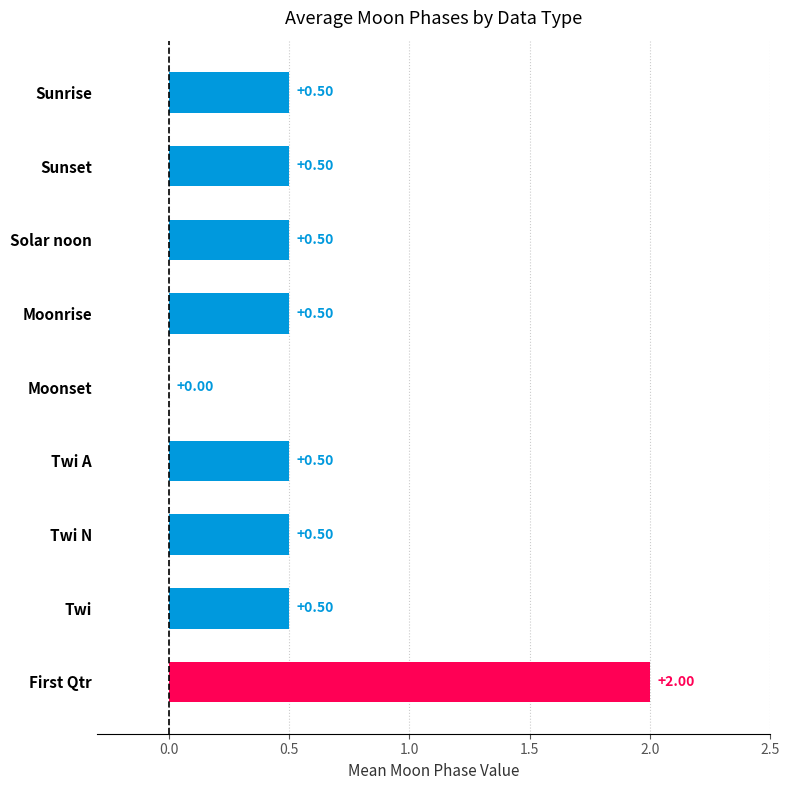

Which label corresponds to the largest value in the chart?

First Qtr